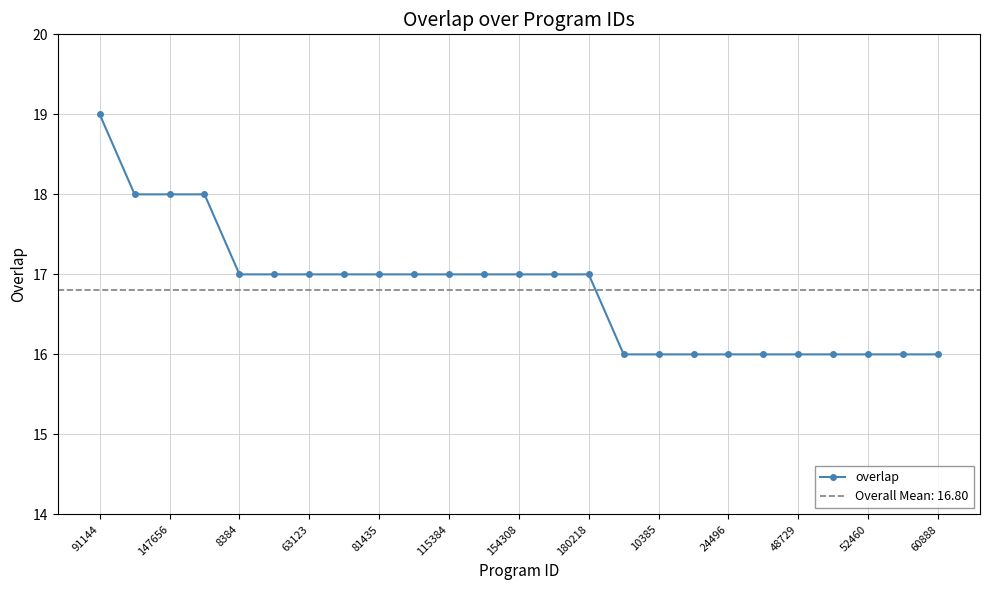

True or false: there are more than 2 points higher than both neighbors.

False